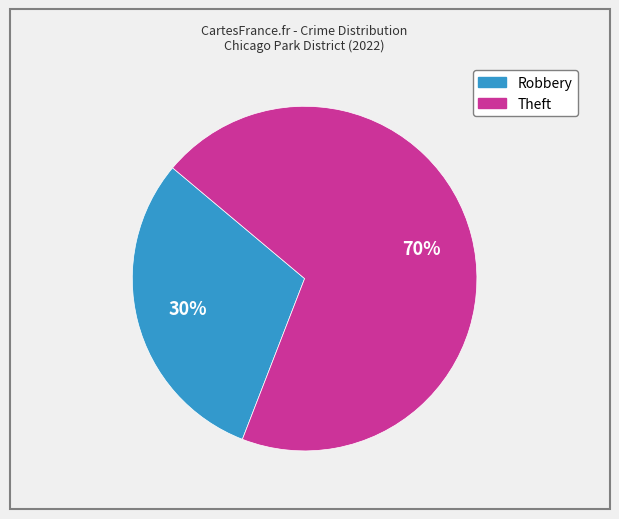

Does any single category account for the majority?

Yes